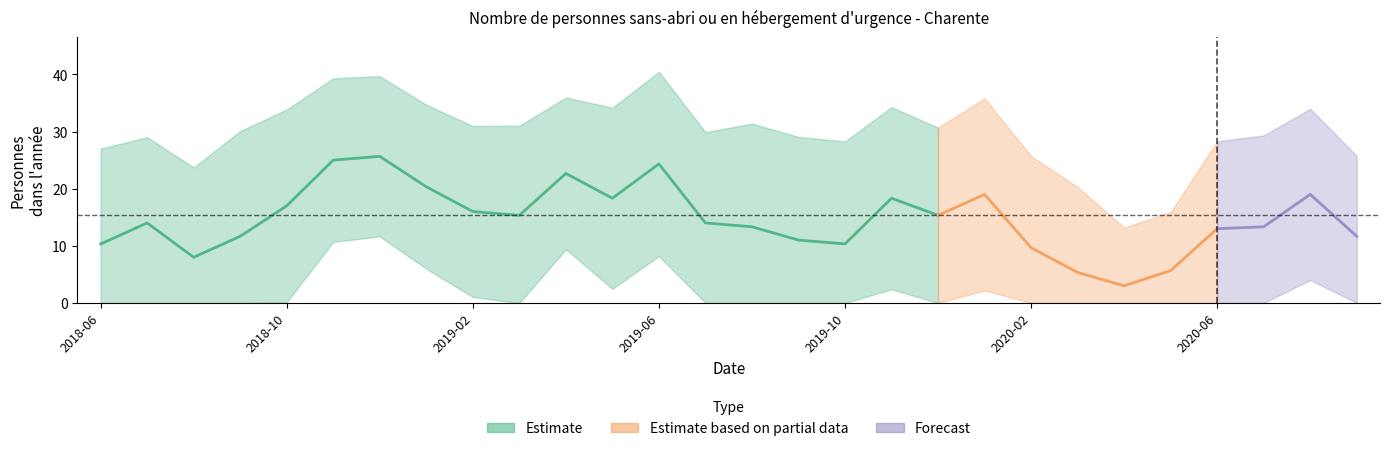

What is the label of the 14th point from the right?

2019-08-31